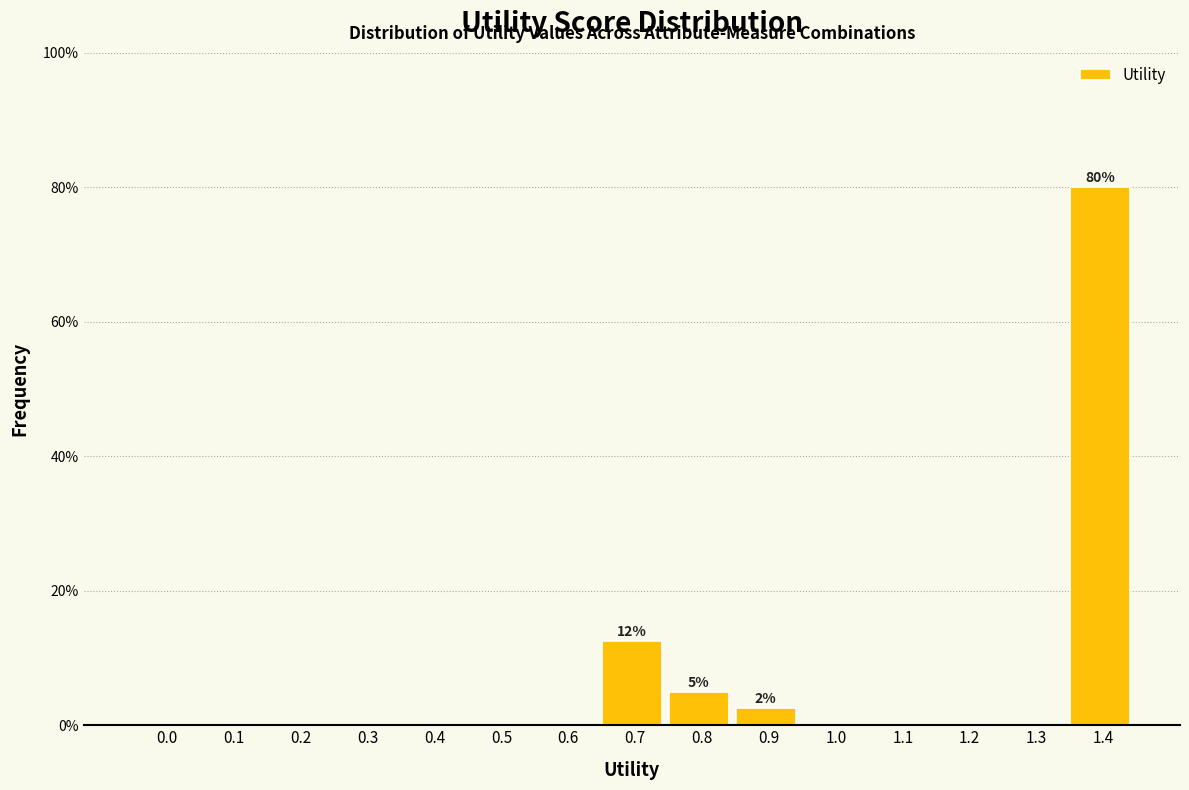

What is the greatest value displayed?

80.0